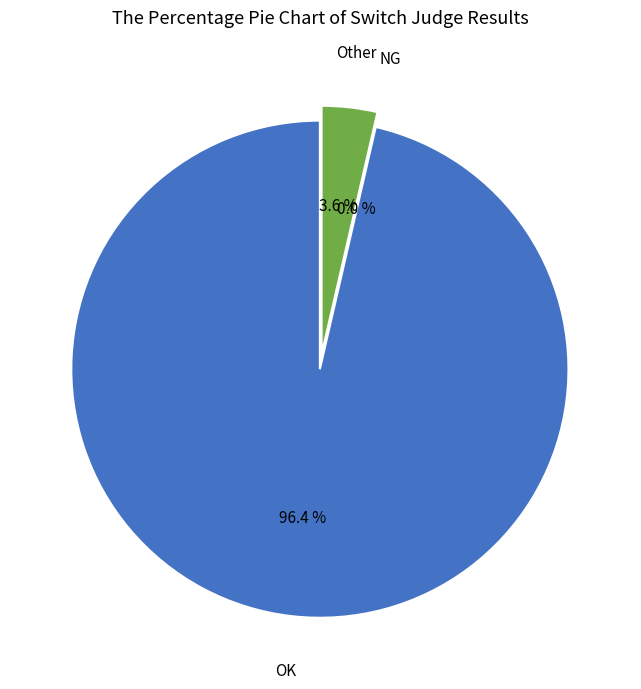

Is the sum of Other and OK greater than half?

Yes